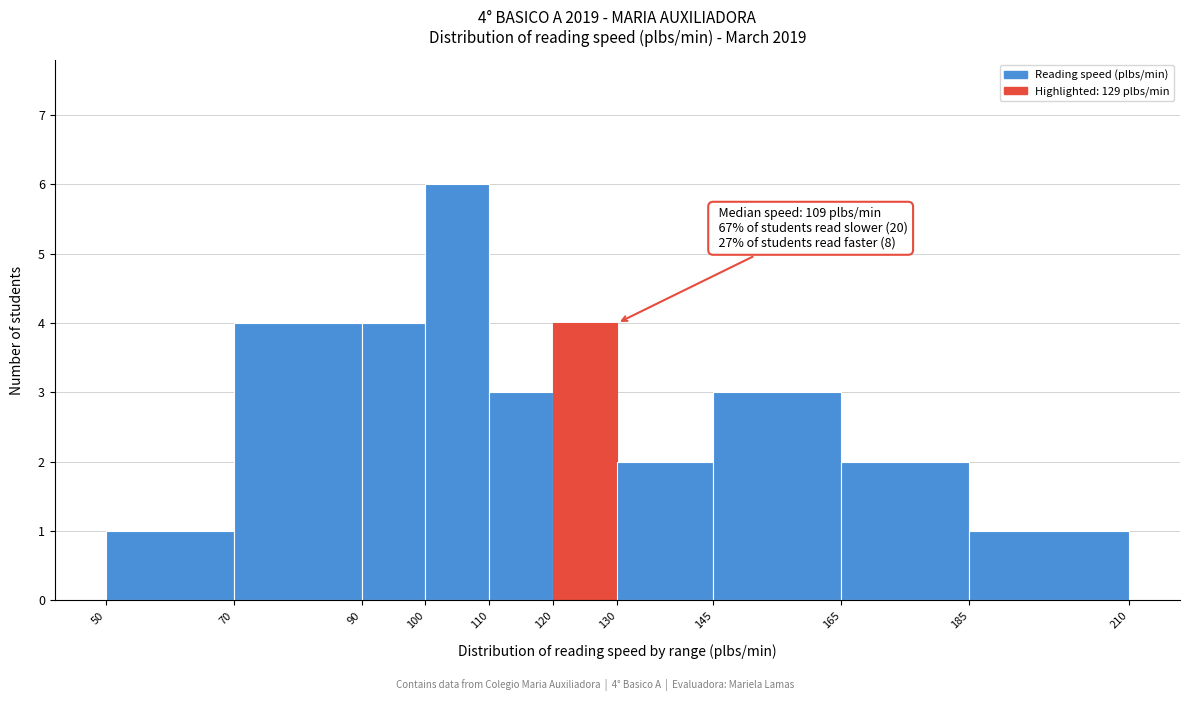

Over which range of the x-axis is the bar tallest?

100 to 110